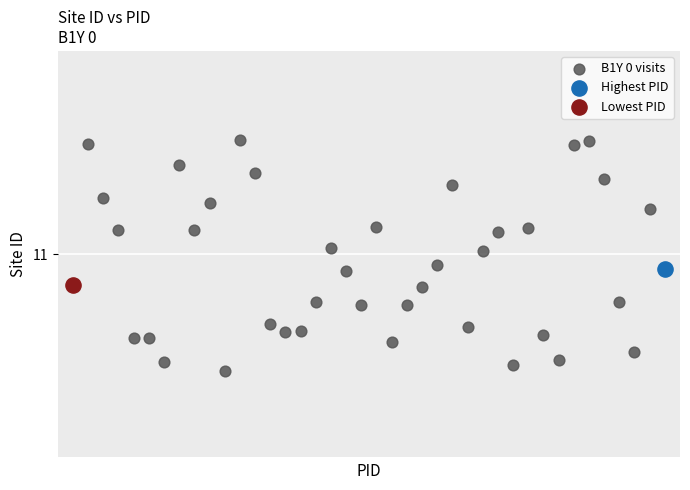

What are all the series names shown in the legend?

B1Y 0 visits, Highest PID, Lowest PID